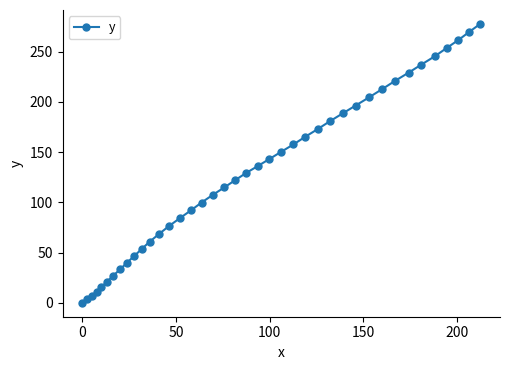

What is the maximum value shown in the chart?

277.6